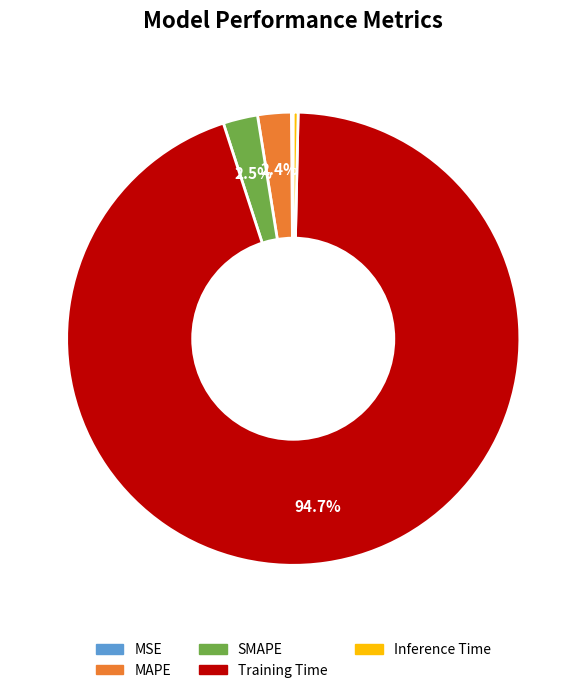

Combined, do Training Time and Inference Time account for over 50%?

Yes